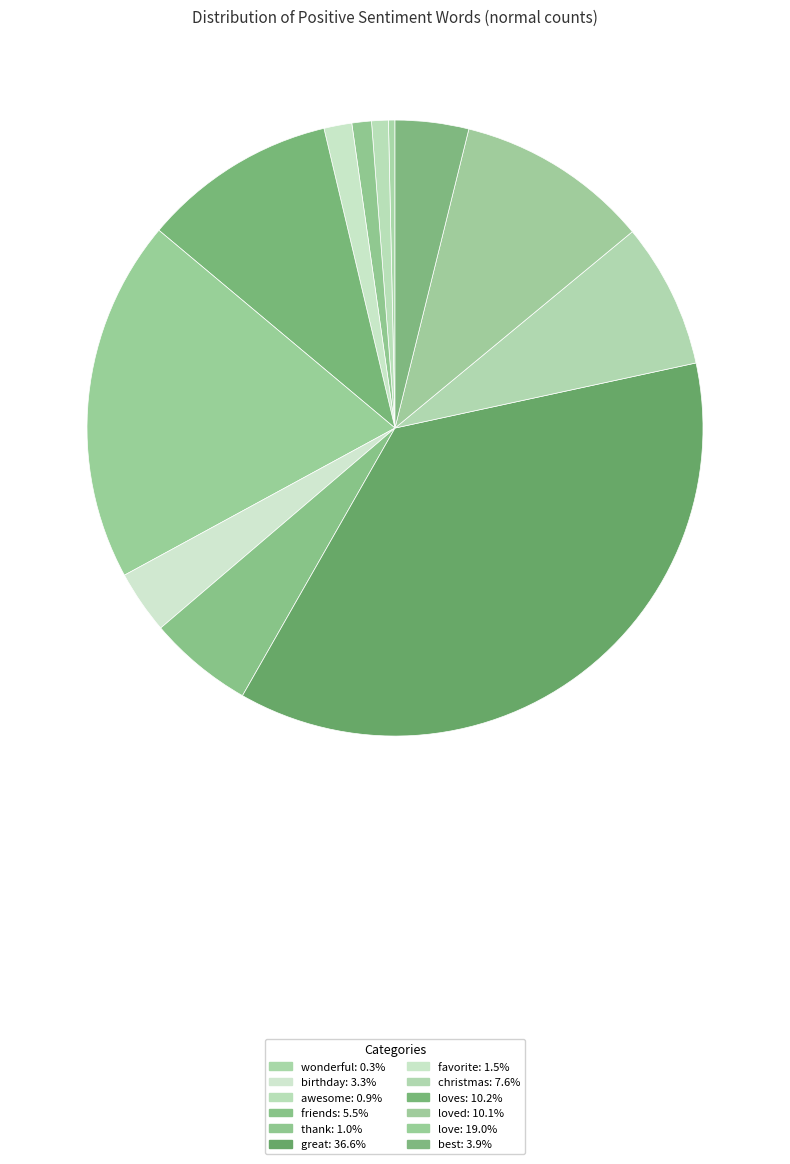

To the nearest percent, what is the difference between the largest and smallest slice percentages?

36%